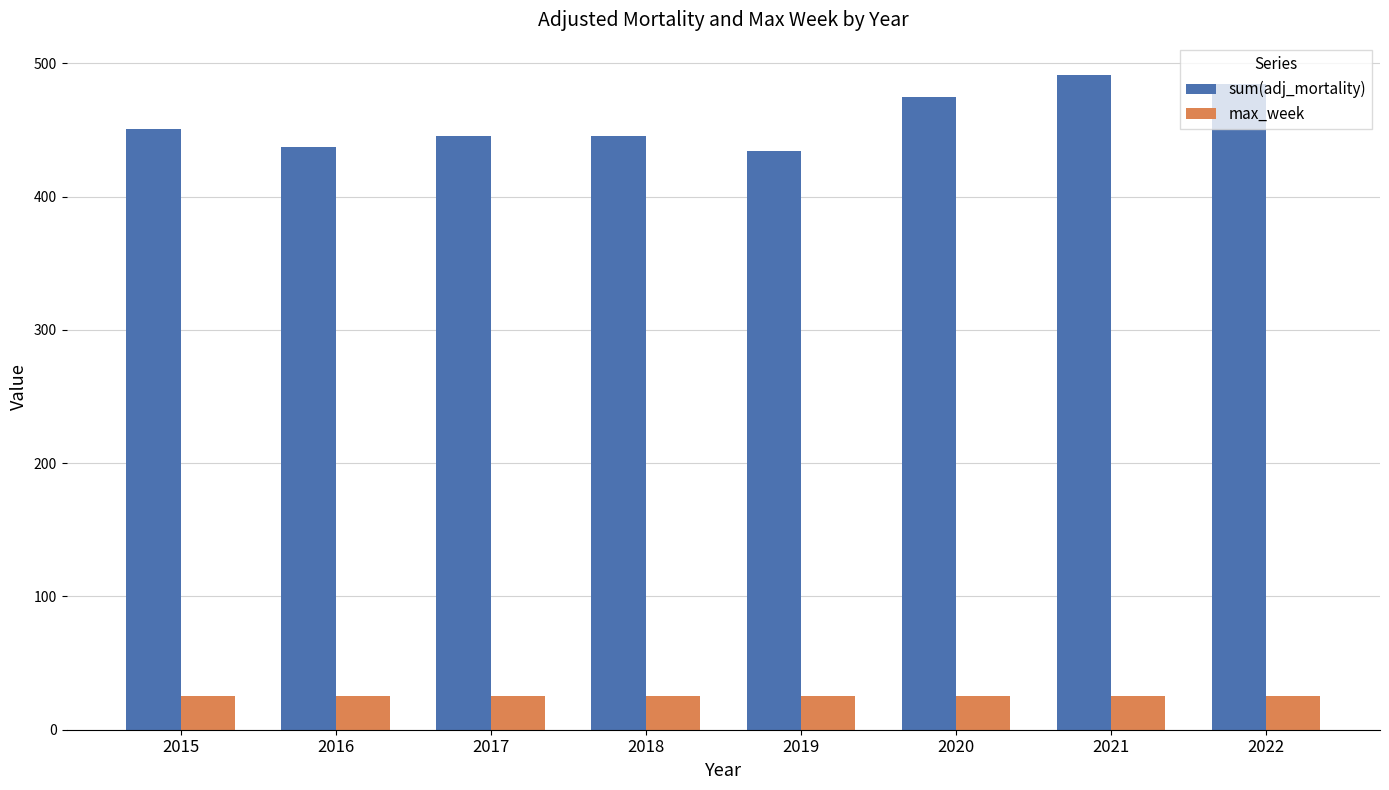

How many series are shown in this chart?

2